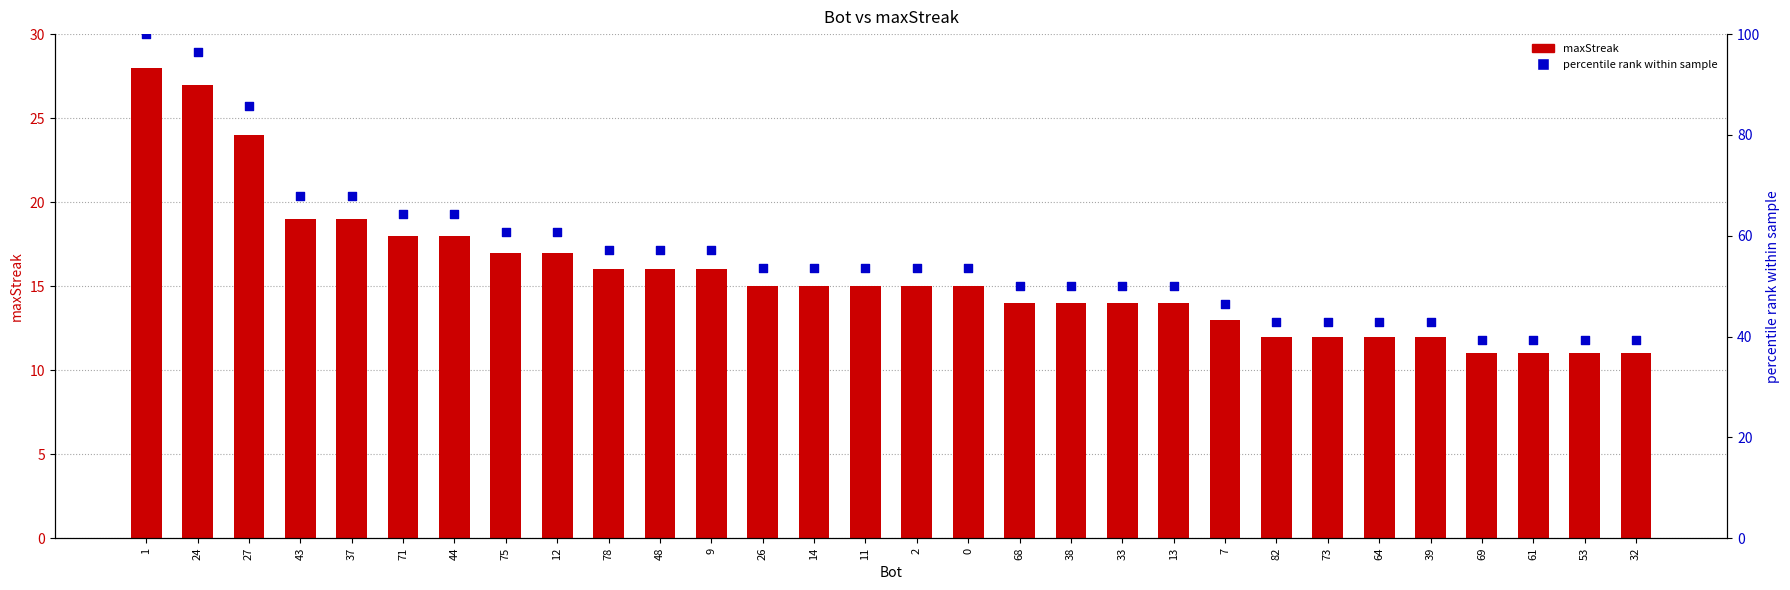

Which series contains the highest Y value?

percentile rank within sample